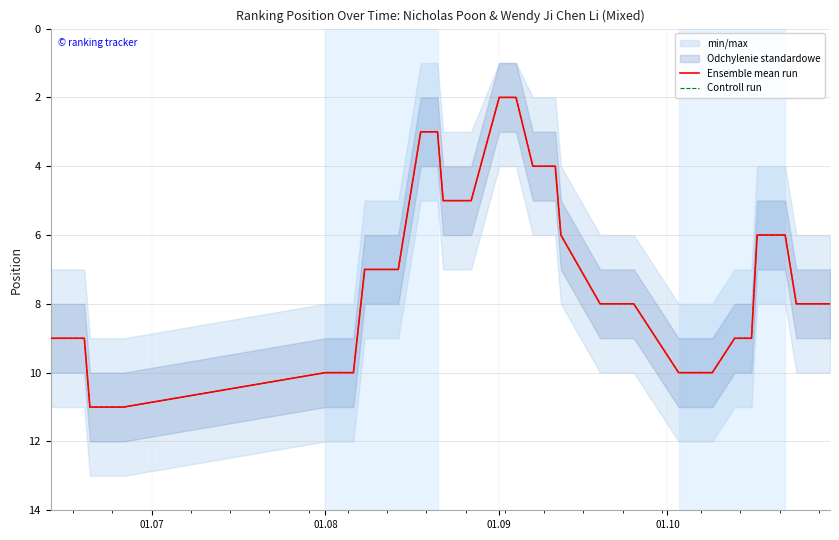

True or false: Ensemble mean run and Controll run intersect in this chart.

False